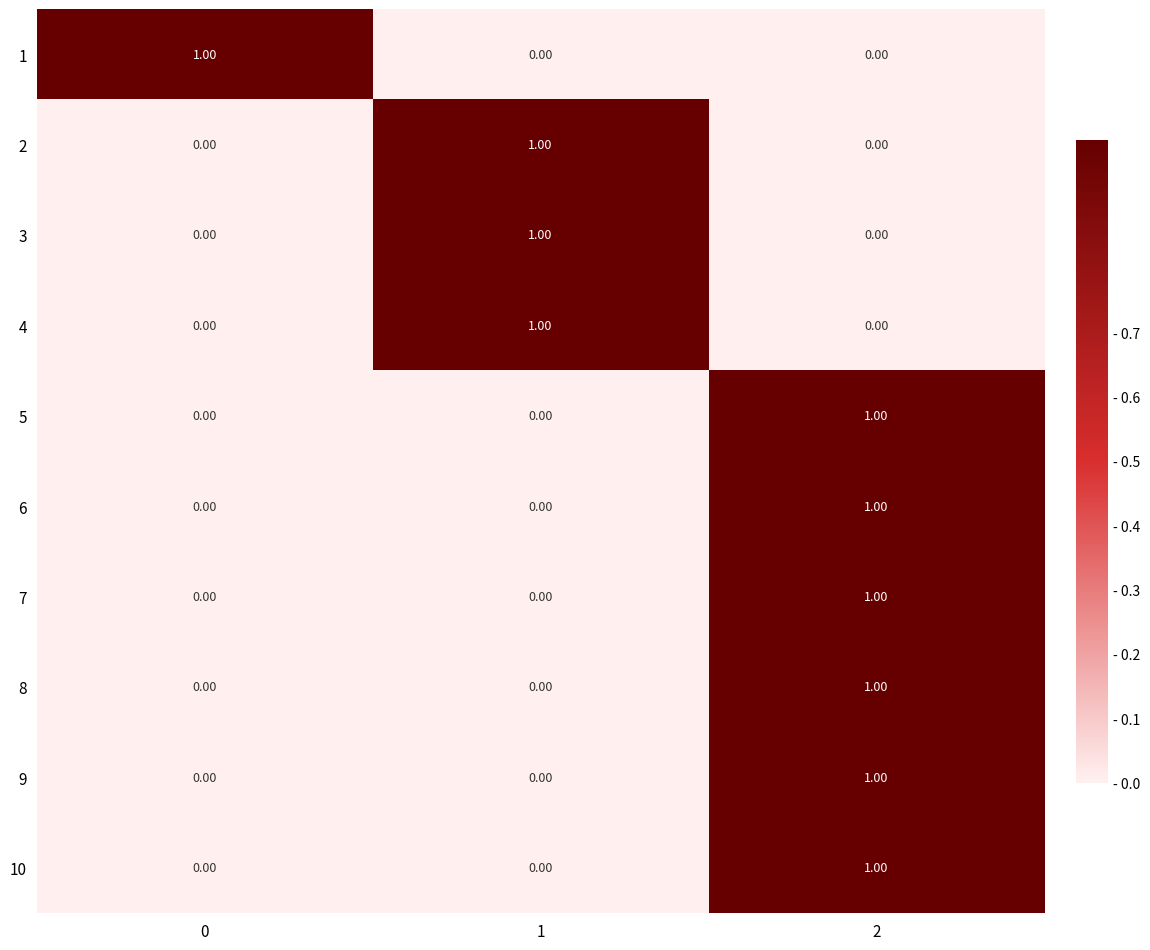

Is the value of 6 at 2 greater than the value of 9 at 1?

Yes